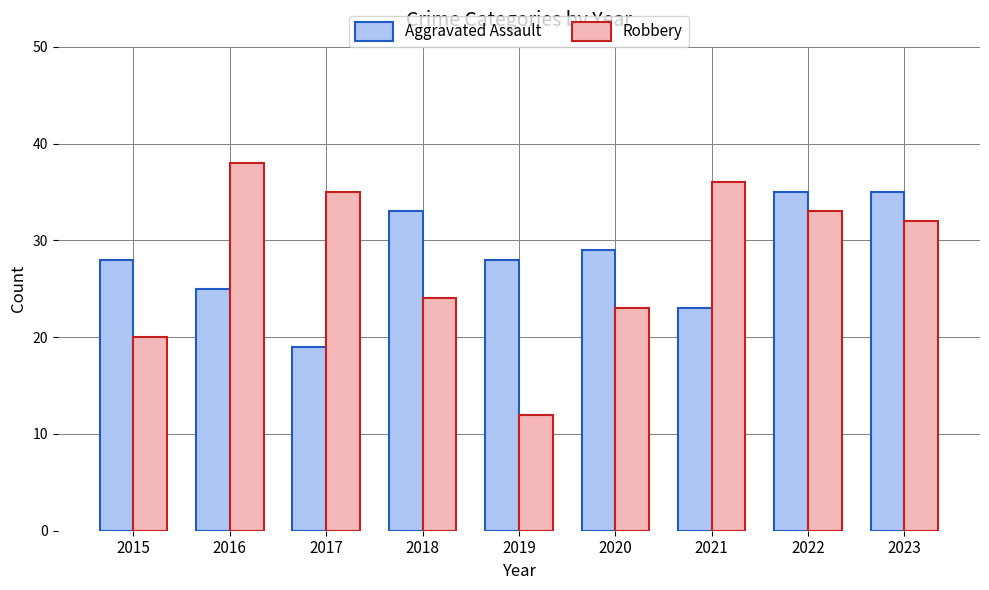

Reading left to right, what are all the values shown in this chart?

Aggravated Assault: 28	25	19	33	28	29	23	35	35
Robbery: 20	38	35	24	12	23	36	33	32